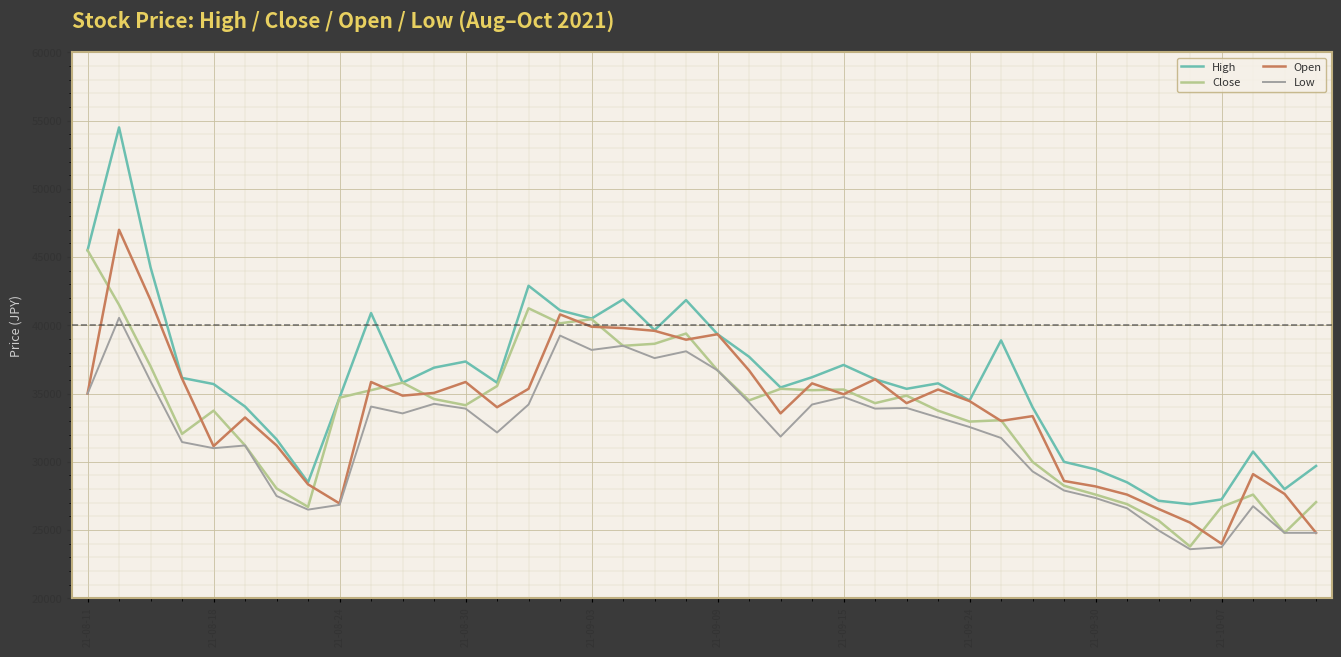

True or false: High and Low cross at least once.

False